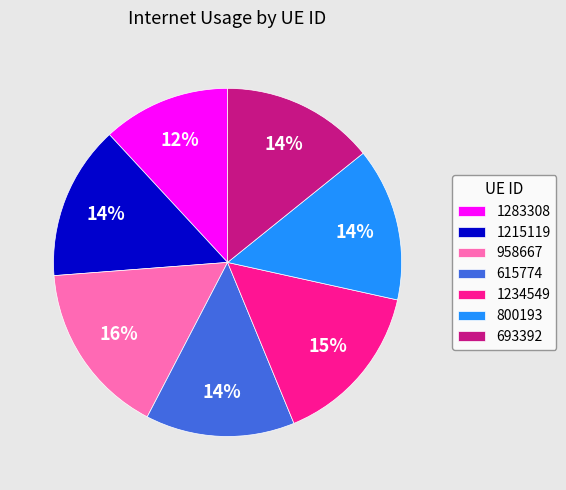

To the nearest percent, what percentage of the pie is 800193?

14%